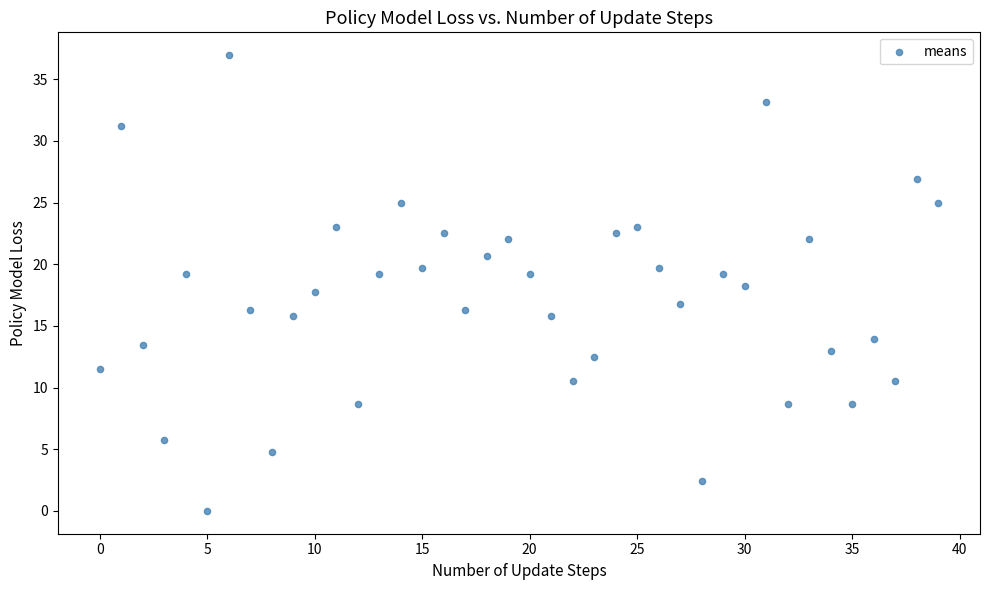

What is the range of Y values (max minus min)?

37.0